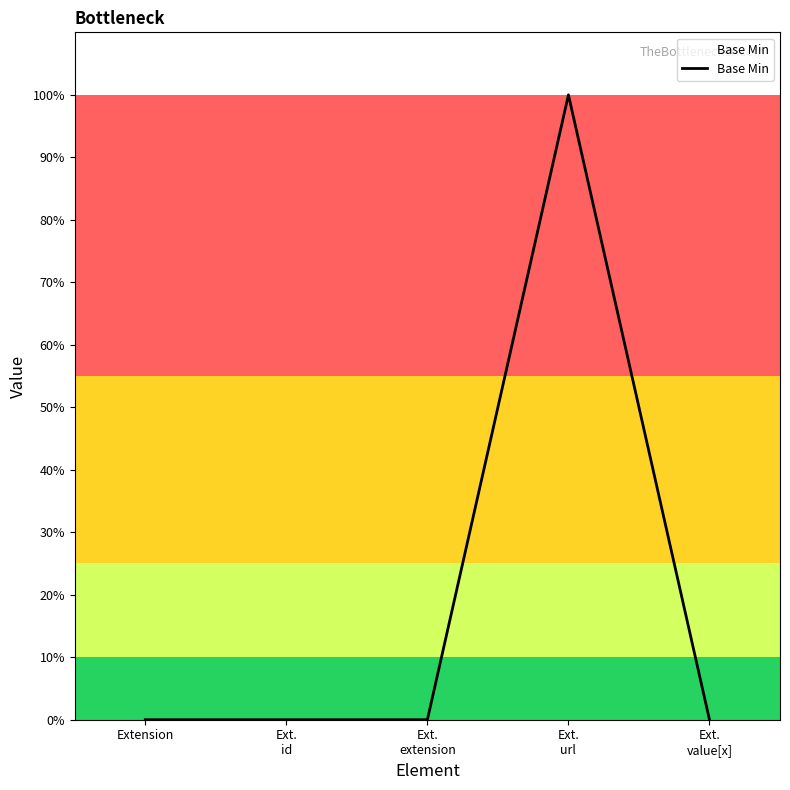

True or false: the data has more than 2 interior local peaks.

False